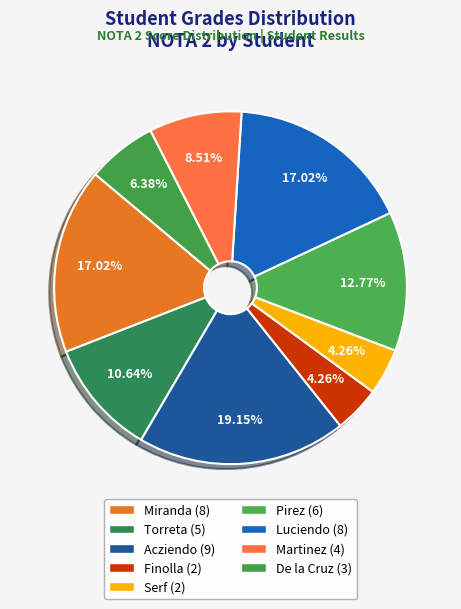

To the nearest percent, what percentage of the pie is Miranda?

17%